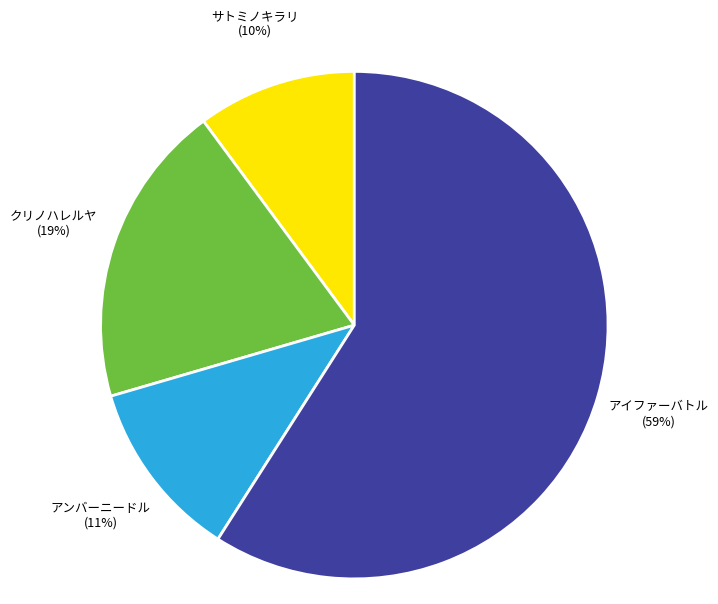

Rank the categories by value from lowest to highest.

サトミノキラリ, アンバーニードル, クリノハレルヤ, アイファーバトル